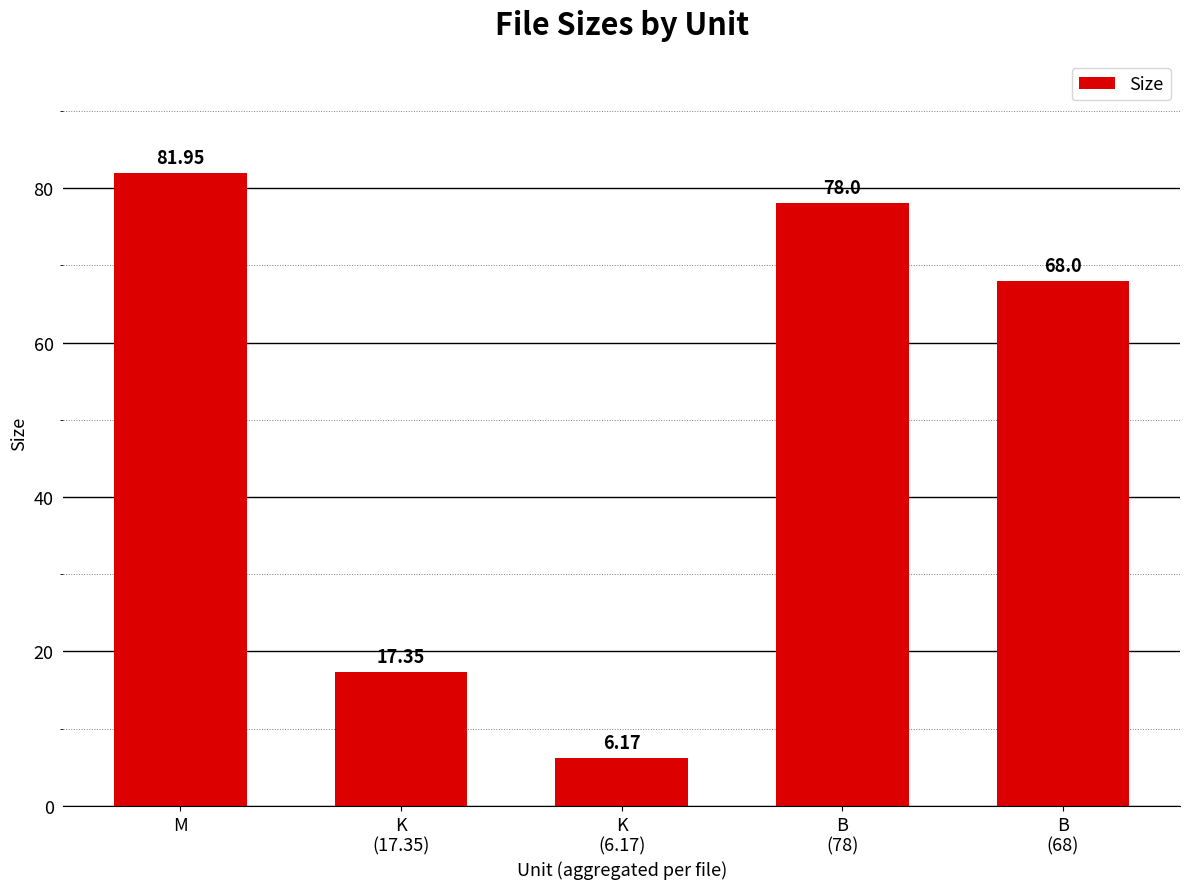

Reading right to left, list all the values displayed in this chart.

68.0	78.0	6.2	17.4	82.0